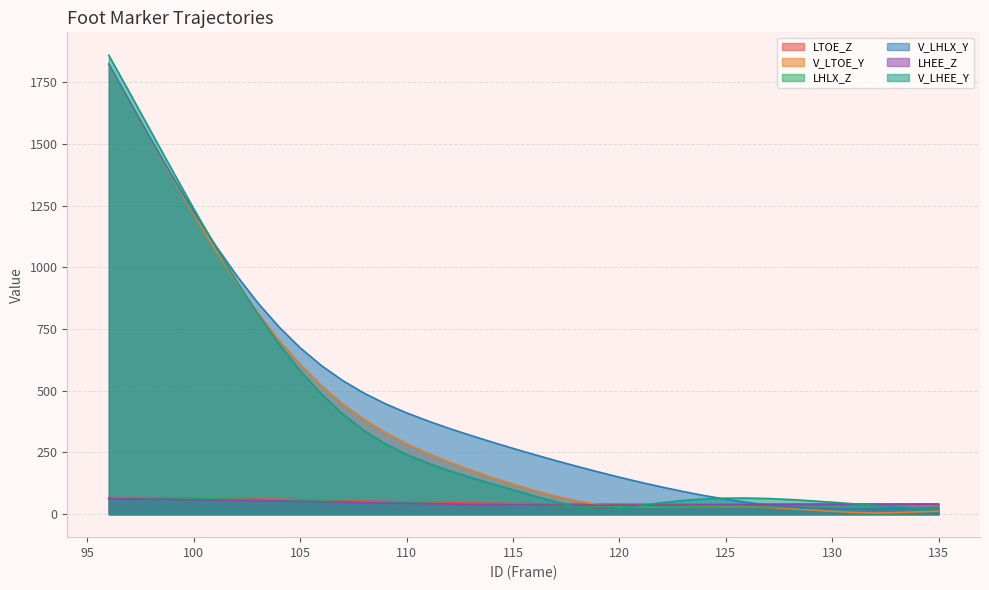

What is the difference between the V_LTOE_Y values at 109 and 119?

291.6